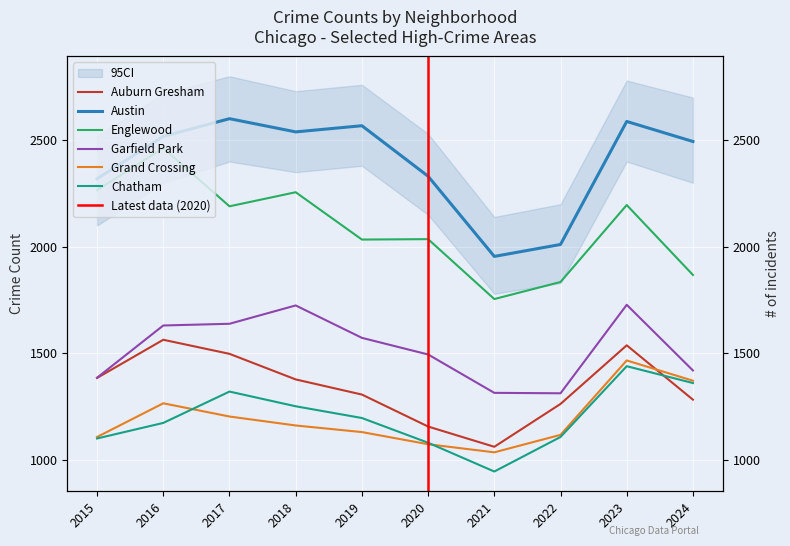

Rank the series at 2018 from lowest to highest value.

Grand Crossing, Chatham, Auburn Gresham, Garfield Park, Englewood, Austin